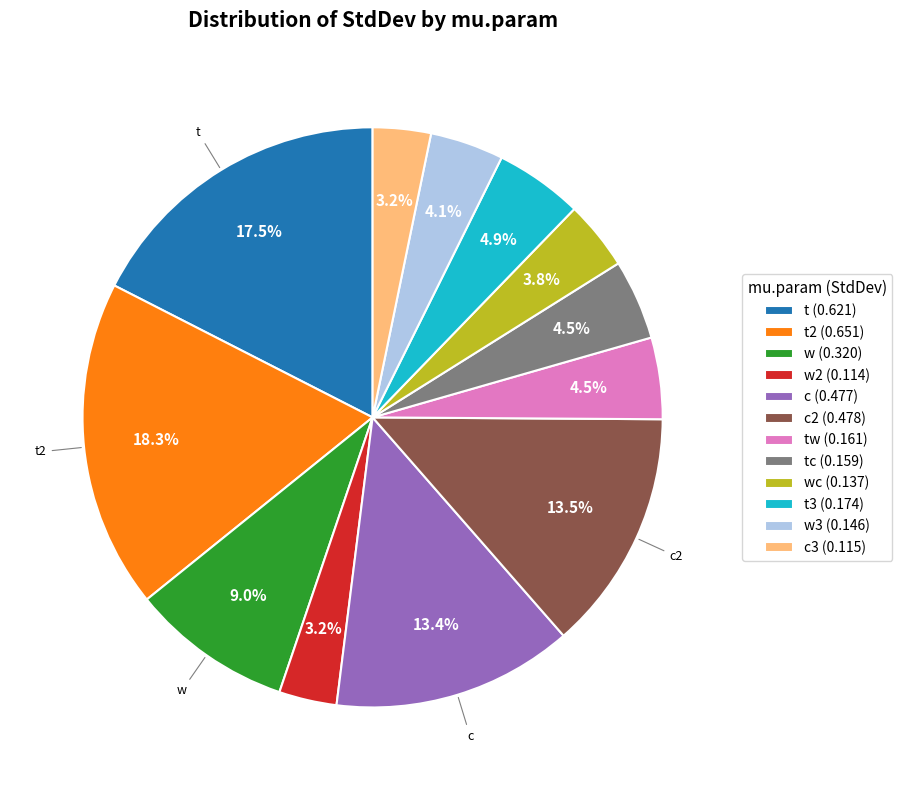

Does any single category account for the majority?

No